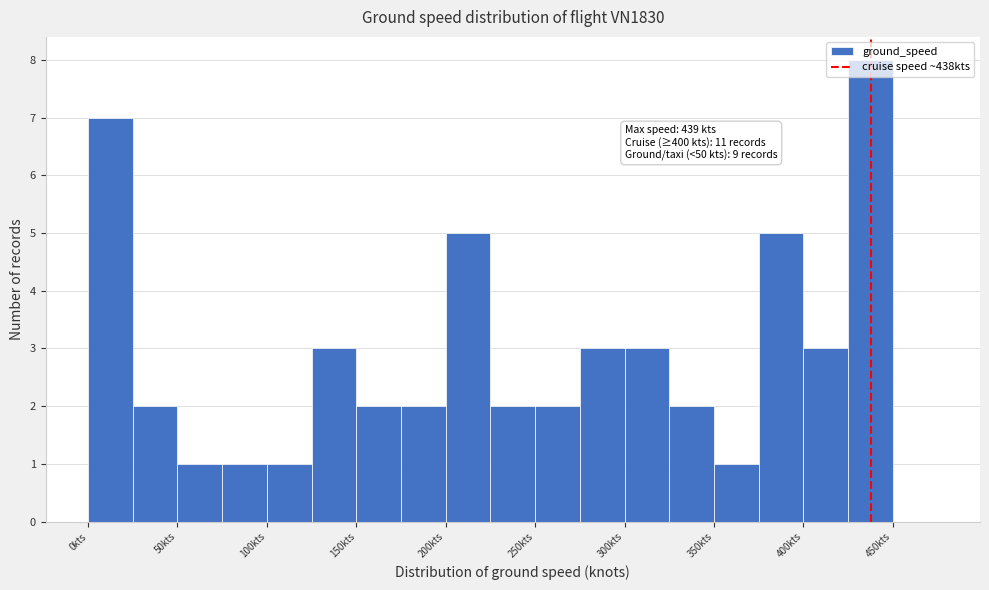

Which range on the x-axis has the tallest bar?

425 to 450